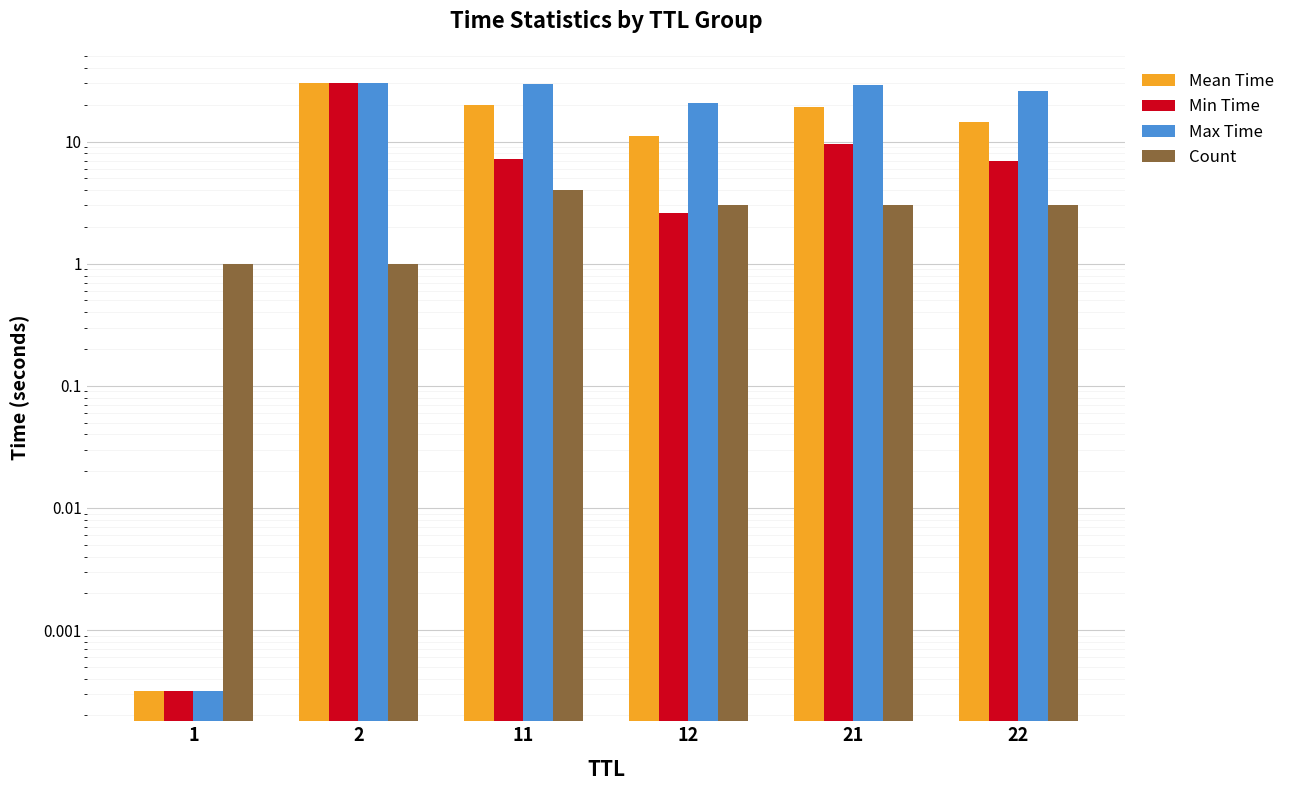

Is the value of Min Time at 21 greater than the value of Max Time at 11?

No